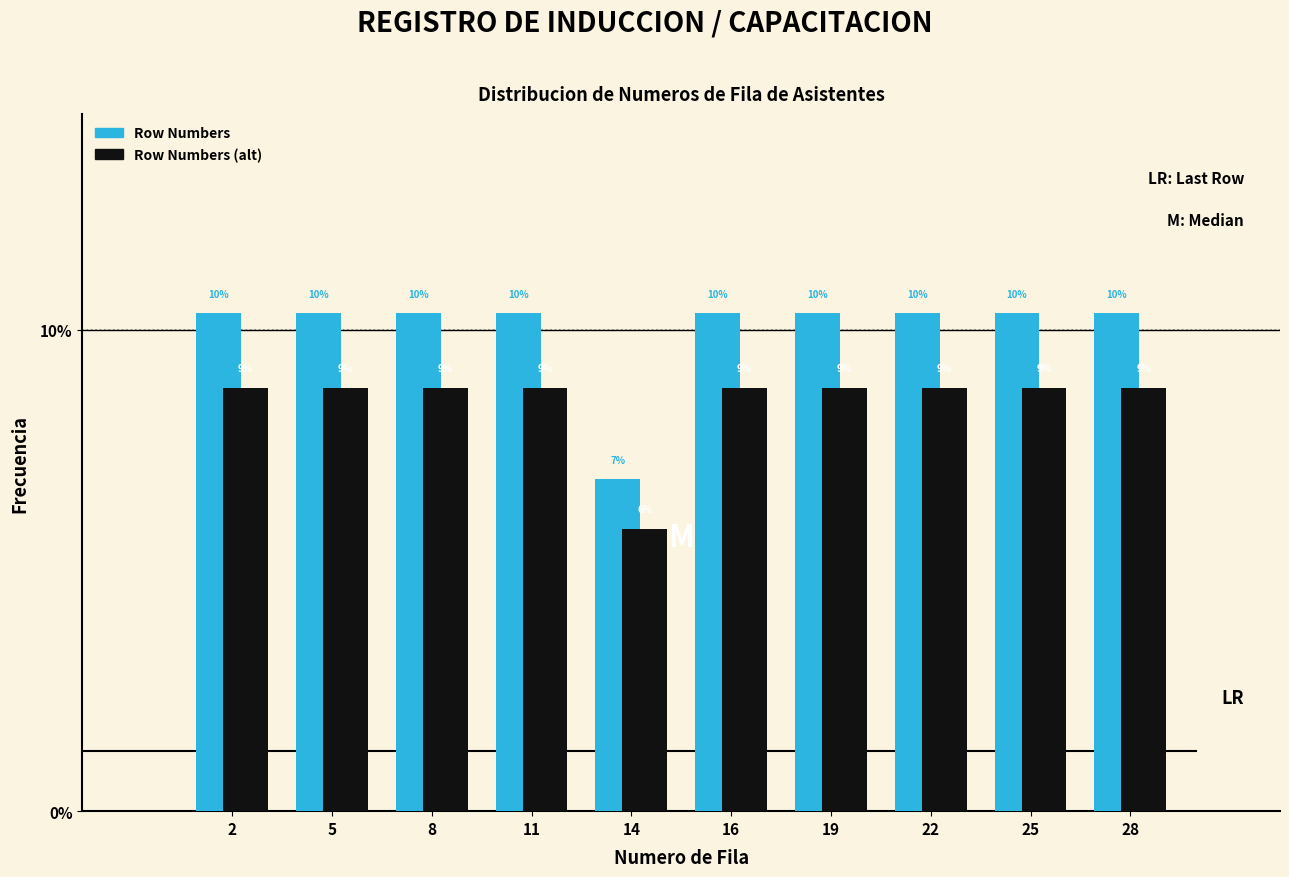

What are all the series names shown in the legend?

Row Numbers, Row Numbers (alt)